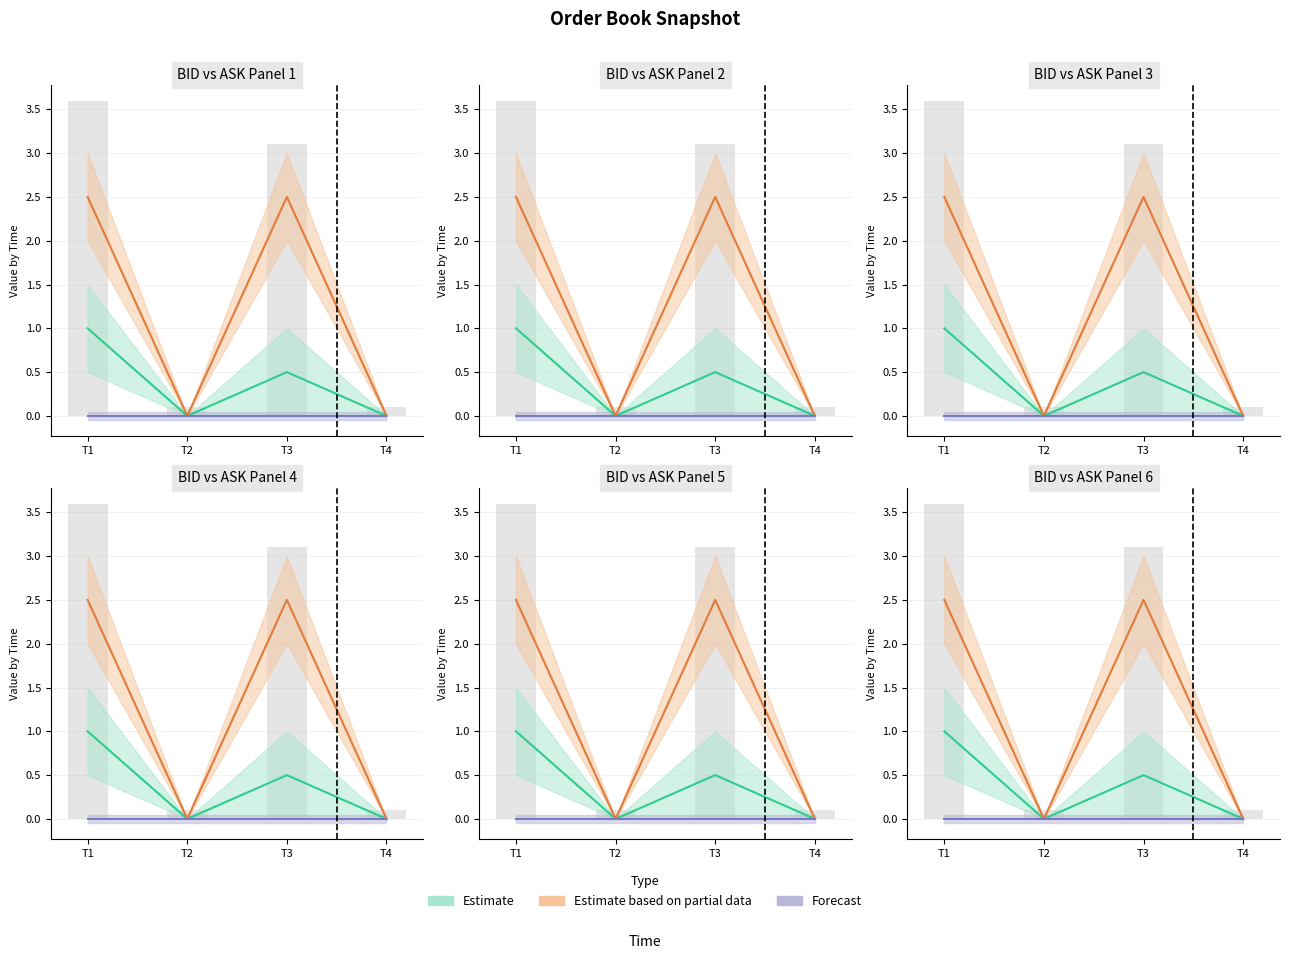

What is the greatest value displayed?

2.5